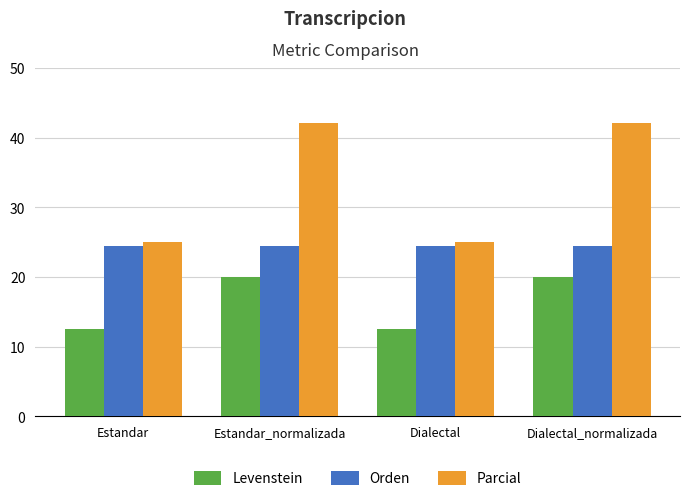

What is the total value across all series at Estandar_normalizada?

86.5